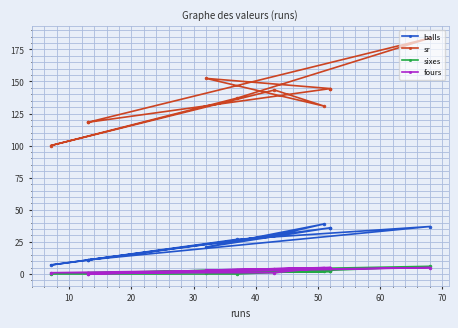

What is the sum of all balls values?

255.0